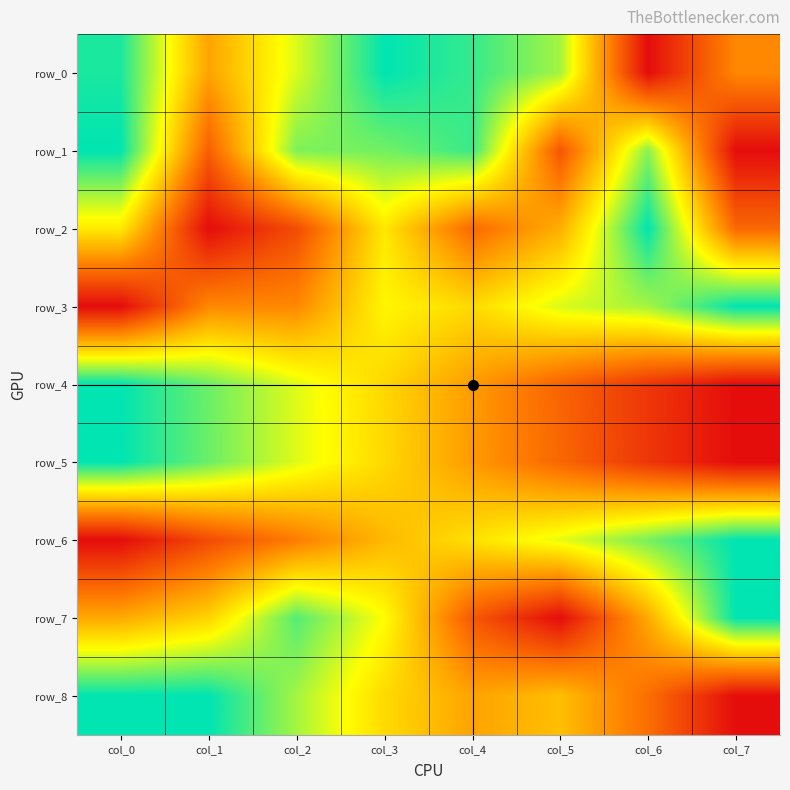

Rank the categories by row_4 value from lowest to highest.

col_7, col_6, col_5, col_4, col_3, col_2, col_1, col_0